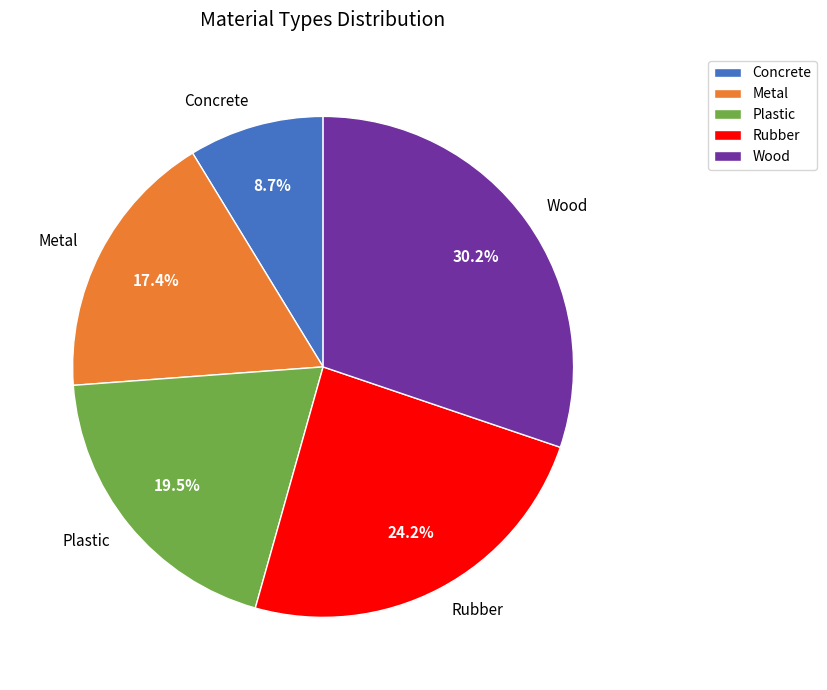

Which category has the biggest portion of the pie?

Wood